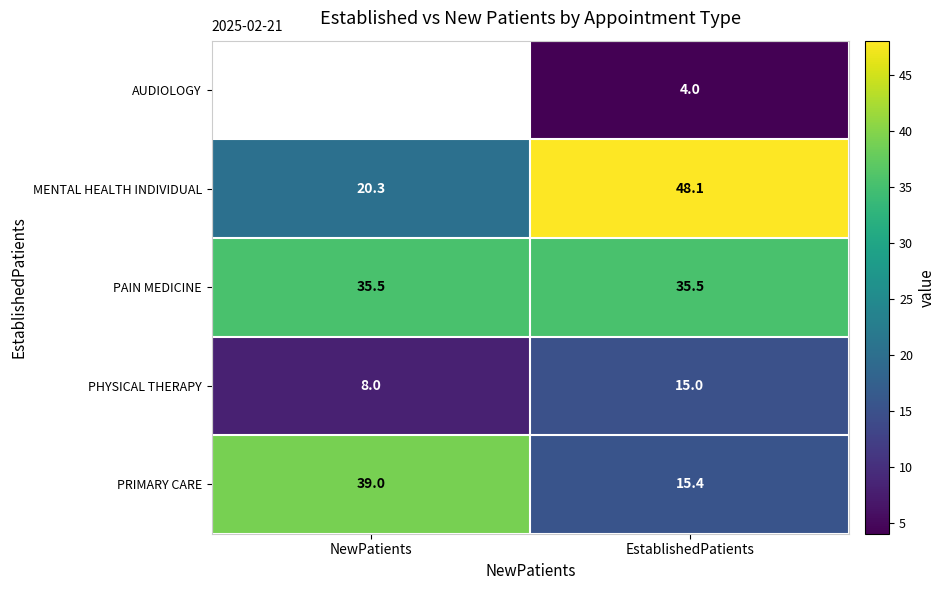

What is the average value of the PAIN MEDICINE series?

35.5